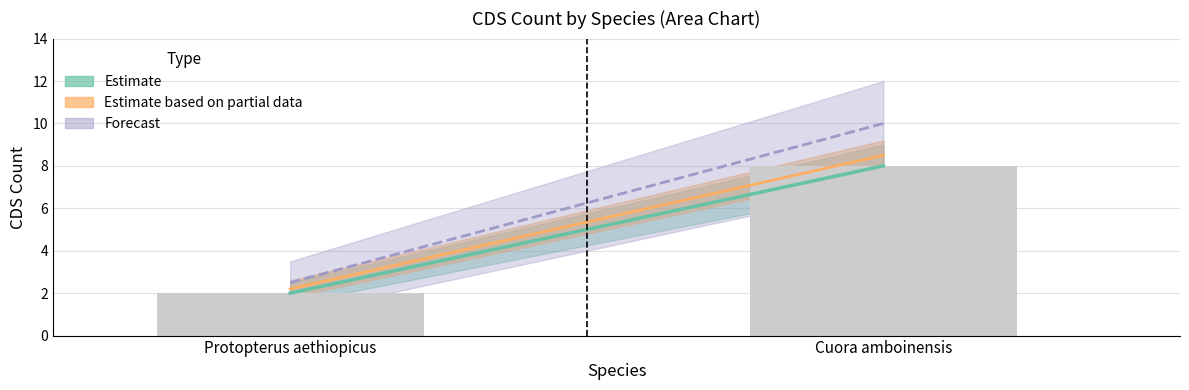

What is the sum of all values?

10